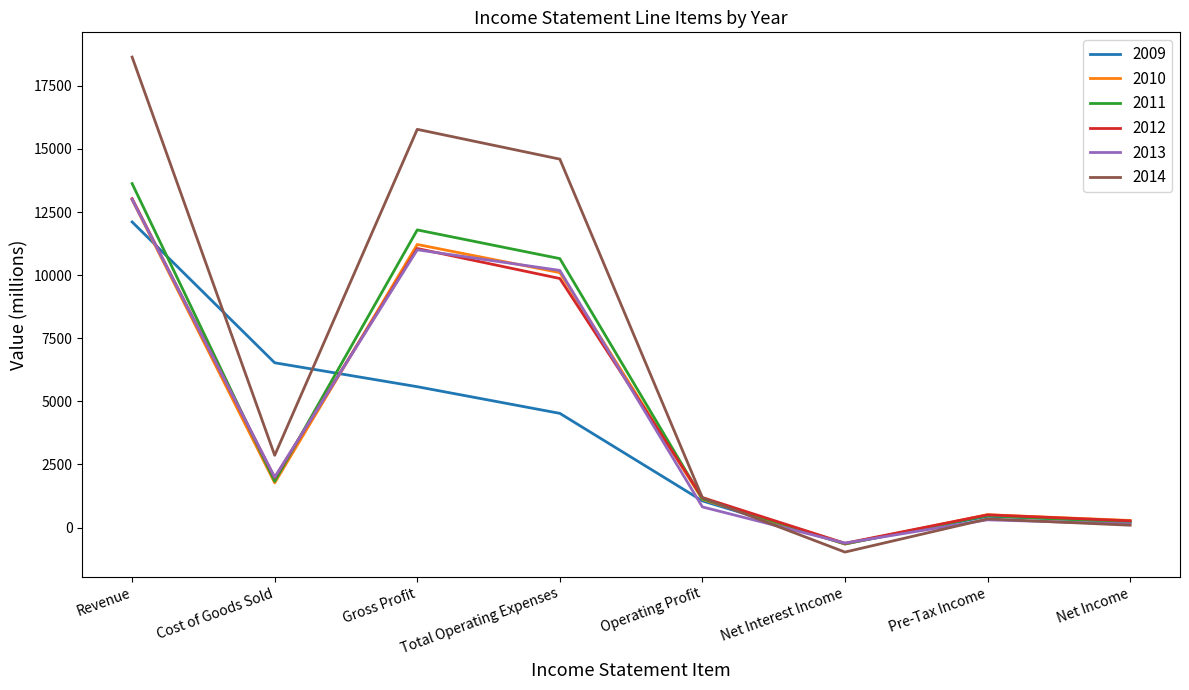

Is the value of 2014 at Revenue greater than the value of 2012 at Total Operating Expenses?

Yes